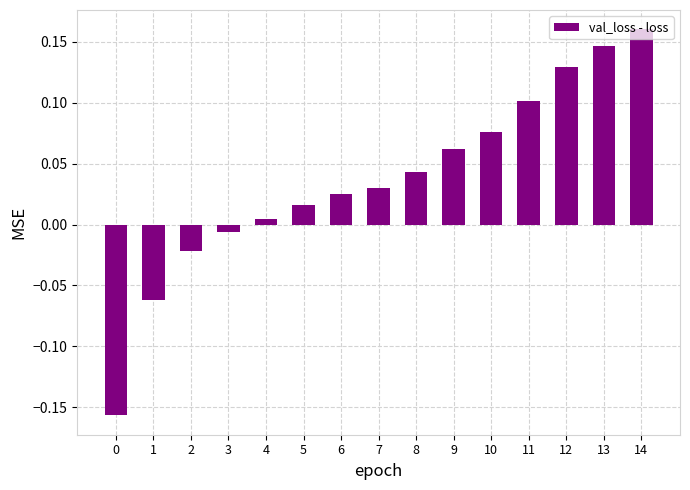

What is the difference between the values at 0 and 11?

0.3